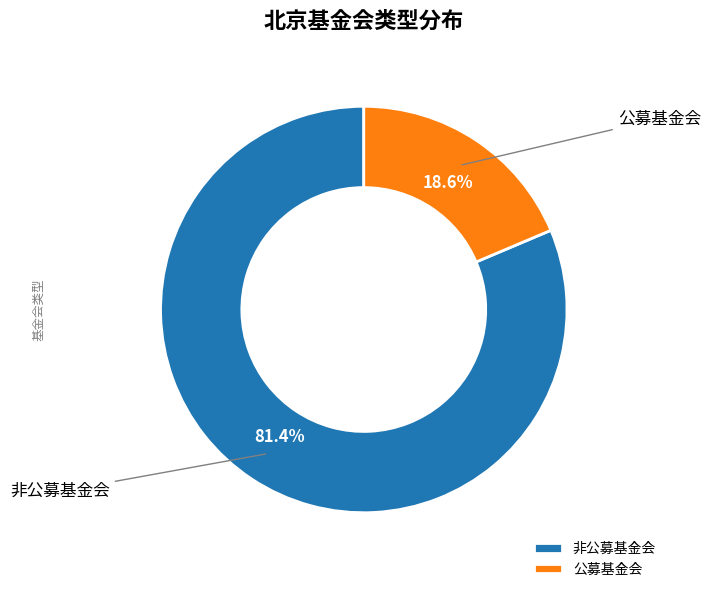

Combined, what portion of the pie is 公募基金会 and 非公募基金会?

100.0%